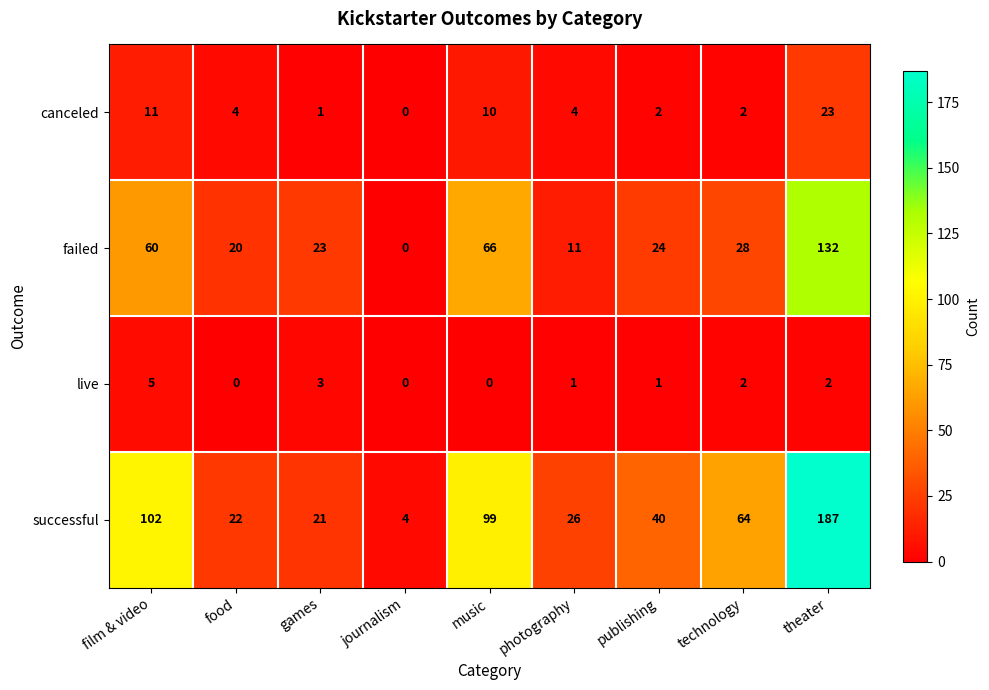

At which category does the chart reach its peak across all series?

theater